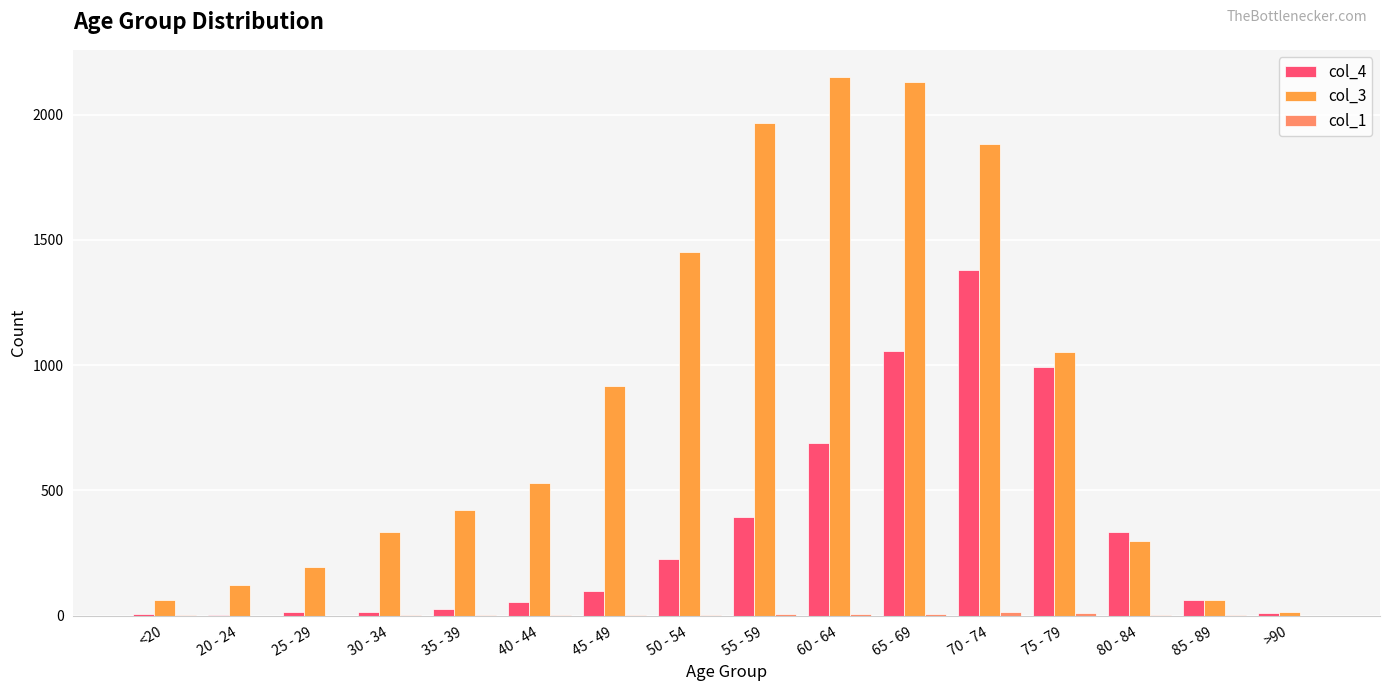

The value of col_3 at 40 - 44 is 530. True or false?

True